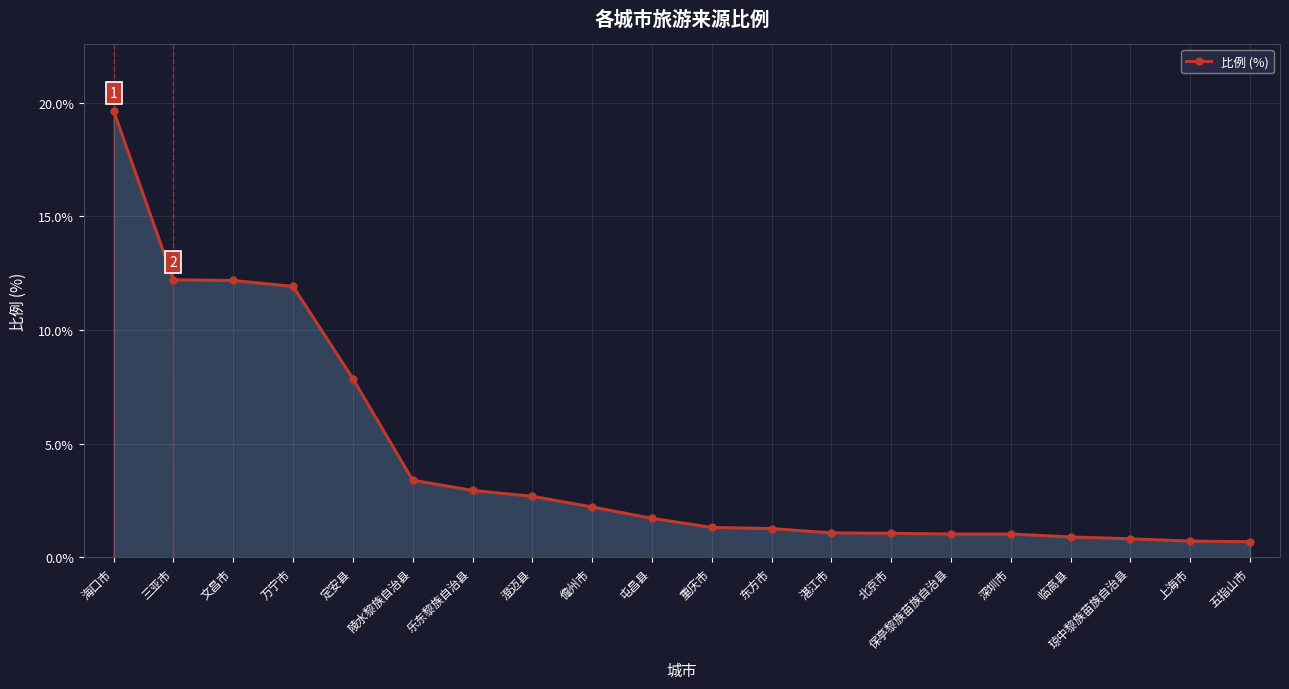

Is it true that the value at 陵水黎族自治县 is 3.4?

True